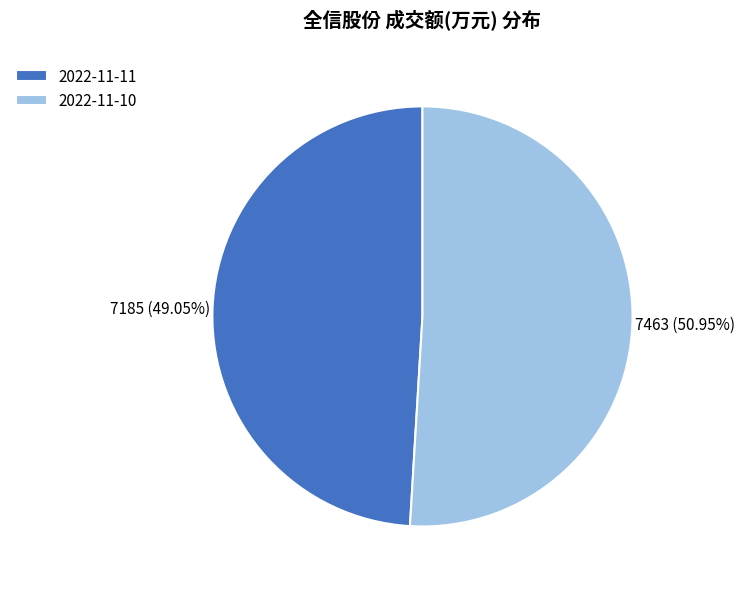

Which category has the smallest portion of the pie?

2022-11-11